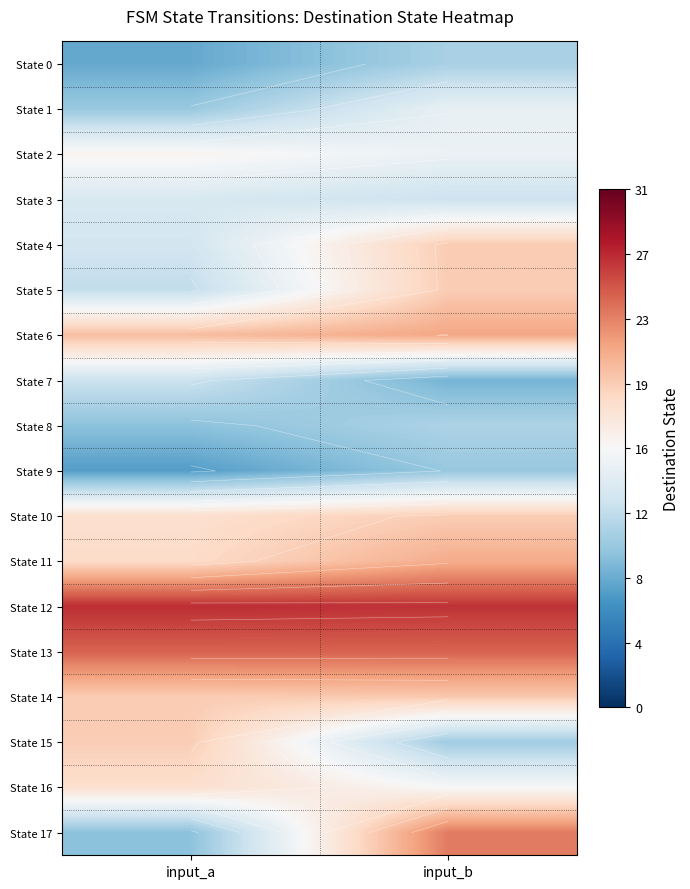

How many series are shown in this chart?

18